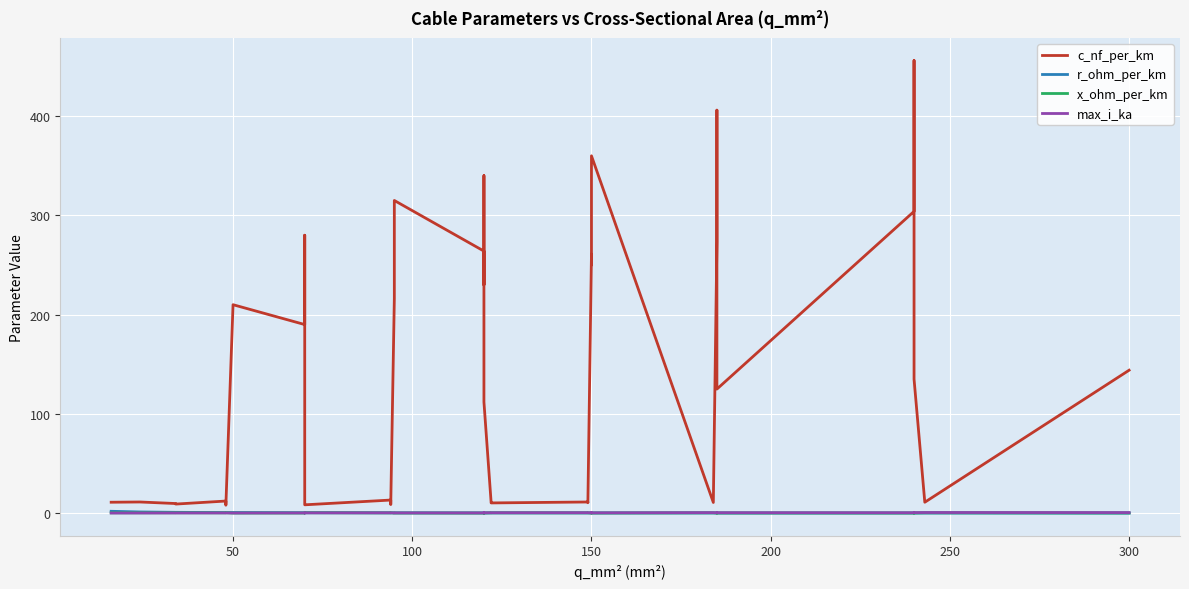

Reading left to right, list all the values displayed in this chart.

c_nf_per_km: 11.0	11.2	9.7	9.2	12.2	10.1	9.5	8.0	210.0	190.0	280.0	10.4	9.7	8.4	13.2	10.8	10.0	8.7	216.0	315.0	264.0	230.0	340.0	112.0	11.1	10.3	11.2	10.5	261.0	250.0	360.0	10.8	273.0	406.0	125.0	304.0	456.0	135.0	11.0	144.0
r_ohm_per_km: 1.9	1.2	0.8	0.8	0.6	0.6	0.6	0.6	0.6	0.4	0.4	0.4	0.4	0.4	0.3	0.3	0.3	0.3	0.3	0.3	0.2	0.3	0.3	0.2	0.2	0.2	0.2	0.2	0.2	0.2	0.2	0.2	0.2	0.2	0.1	0.1	0.1	0.1	0.1	0.1
x_ohm_per_km: 0.3	0.3	0.4	0.4	0.3	0.3	0.4	0.5	0.1	0.1	0.1	0.3	0.4	0.5	0.3	0.3	0.3	0.4	0.1	0.1	0.1	0.1	0.1	0.2	0.3	0.3	0.3	0.3	0.1	0.1	0.1	0.3	0.1	0.1	0.2	0.1	0.1	0.1	0.3	0.1
max_i_ka: 0.1	0.1	0.2	0.2	0.2	0.2	0.2	0.2	0.1	0.2	0.2	0.3	0.3	0.3	0.3	0.3	0.3	0.3	0.3	0.2	0.2	0.3	0.3	0.4	0.4	0.4	0.5	0.5	0.3	0.3	0.3	0.5	0.4	0.4	0.5	0.4	0.4	0.5	0.6	0.6